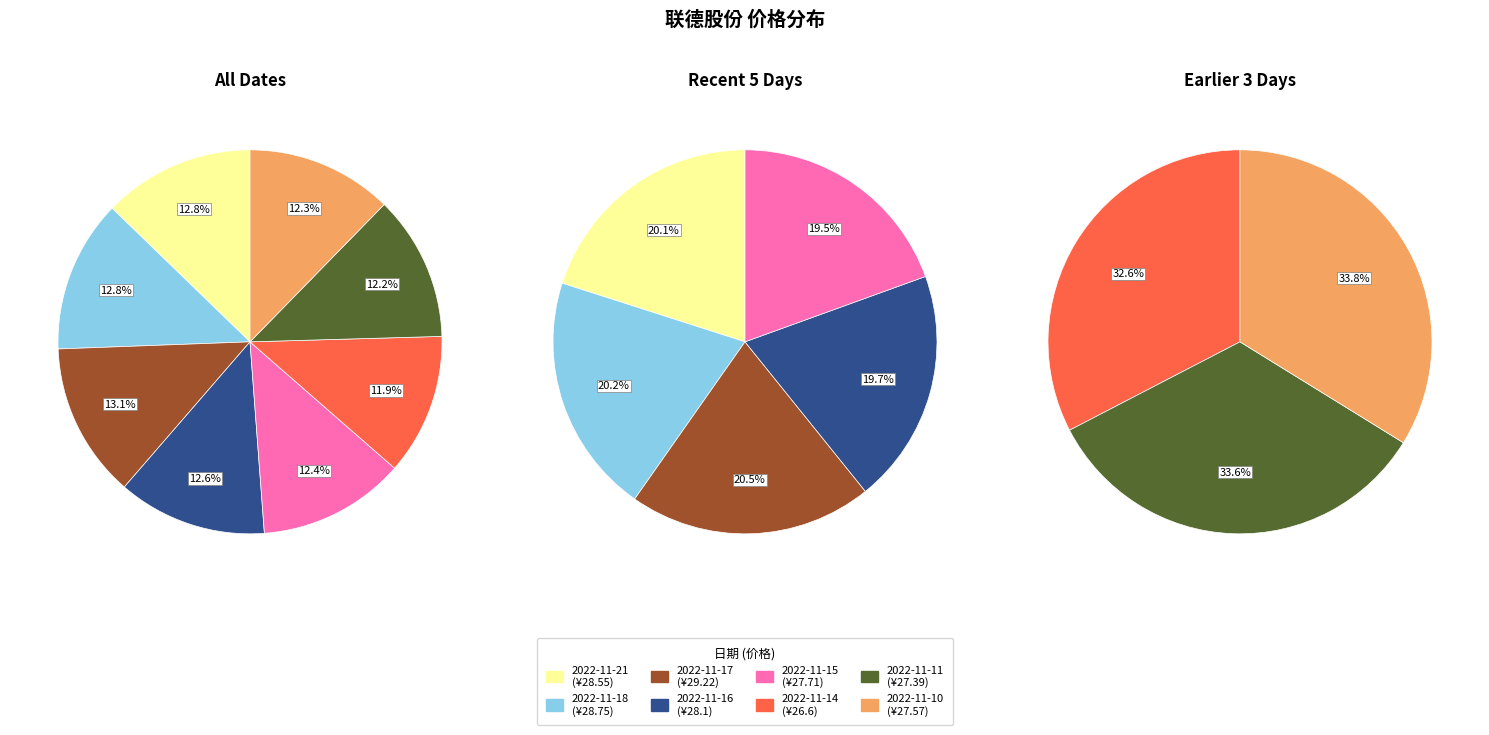

Is there a majority slice in this chart?

No